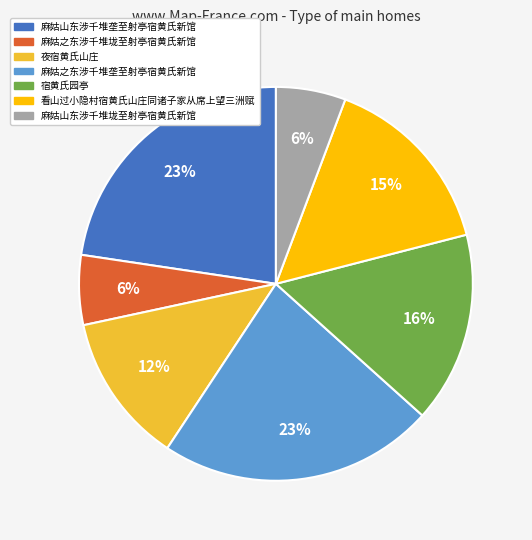

True or false: 麻姑山东涉千堆垄至射亭宿黄氏新馆 accounts for 30% of the total.

False